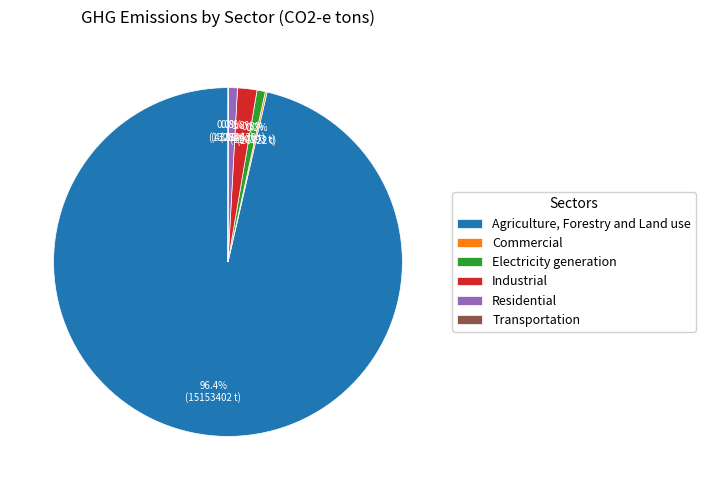

Which has a higher value, Electricity generation or Agriculture, Forestry and Land use?

Agriculture, Forestry and Land use